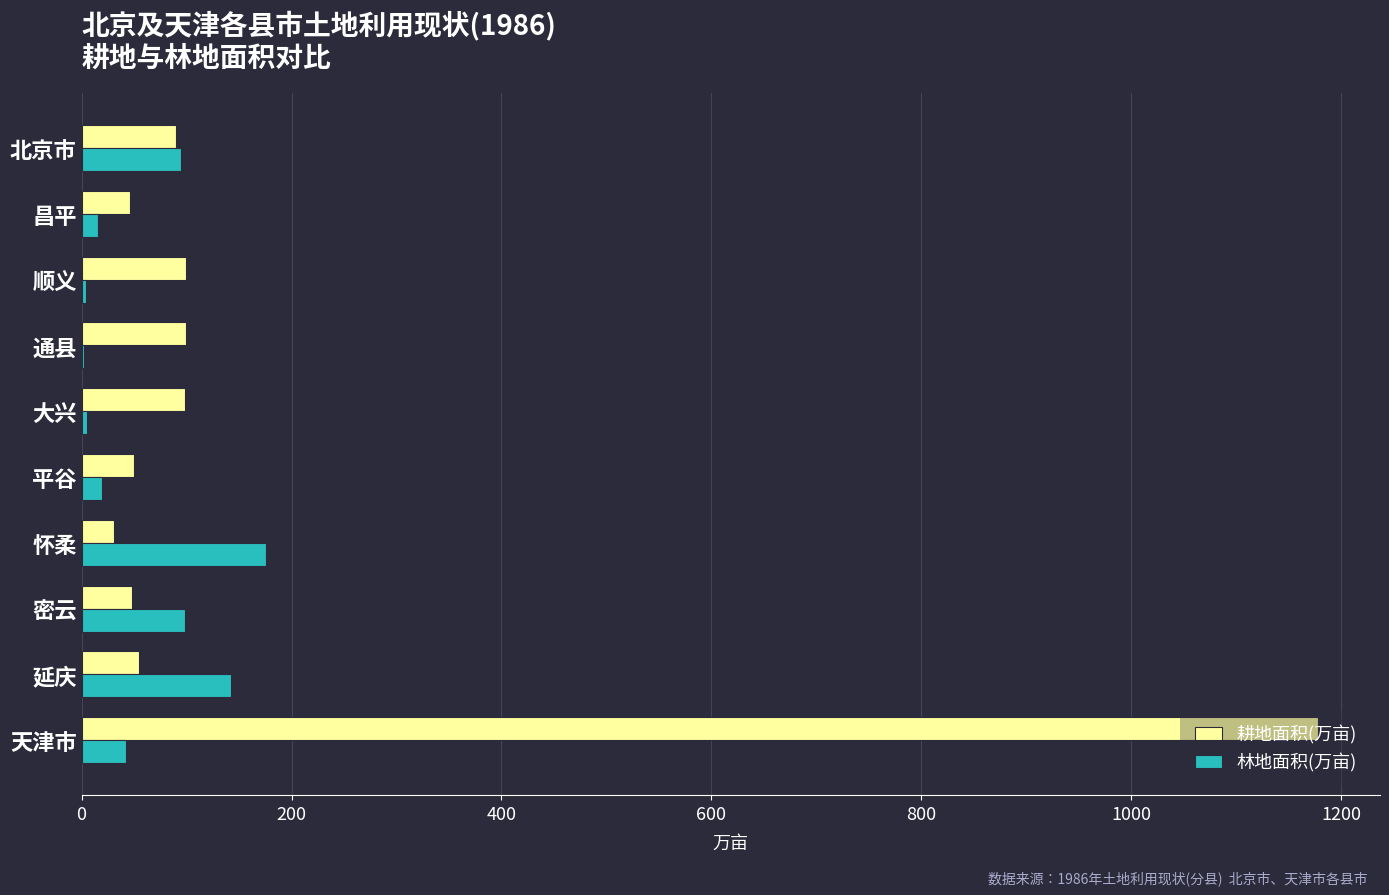

What is the sum of all 林地面积(万亩) values?

599.9